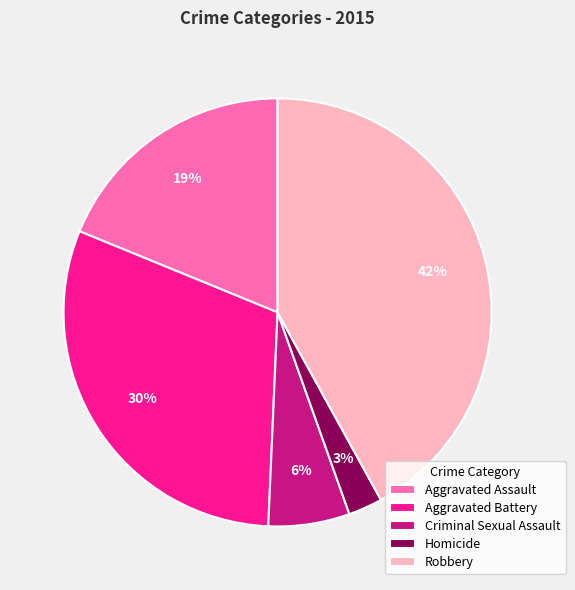

Is Aggravated Assault the majority of the pie?

No